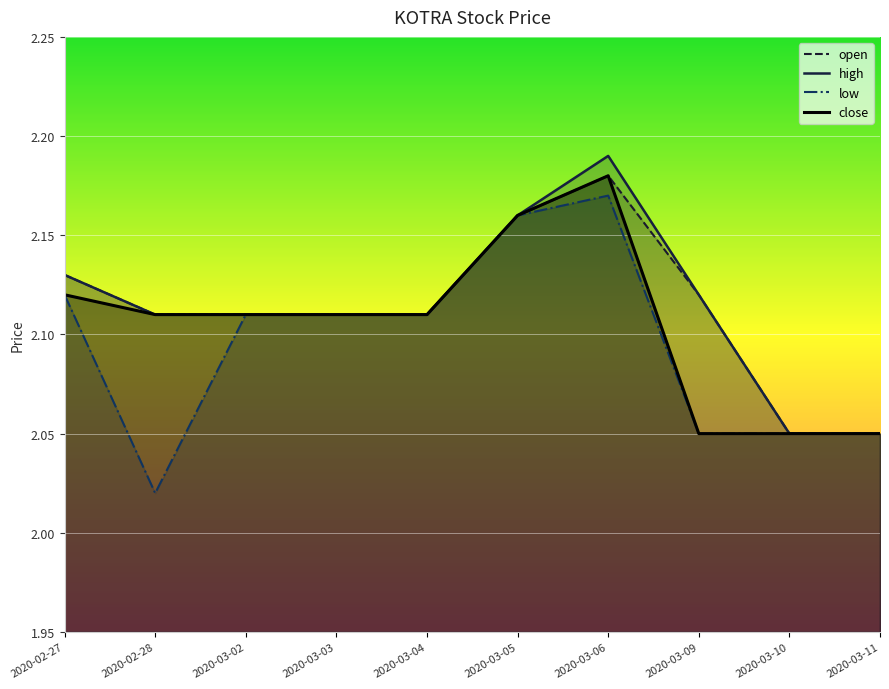

Reading right to left, extract all data points from this chart.

open: 2020-03-11=2.0	2020-03-10=2.0	2020-03-09=2.1	2020-03-06=2.2	2020-03-05=2.2	2020-03-04=2.1	2020-03-03=2.1	2020-03-02=2.1	2020-02-28=2.1	2020-02-27=2.1
high: 2020-03-11=2.0	2020-03-10=2.0	2020-03-09=2.1	2020-03-06=2.2	2020-03-05=2.2	2020-03-04=2.1	2020-03-03=2.1	2020-03-02=2.1	2020-02-28=2.1	2020-02-27=2.1
low: 2020-03-11=2.0	2020-03-10=2.0	2020-03-09=2.0	2020-03-06=2.2	2020-03-05=2.2	2020-03-04=2.1	2020-03-03=2.1	2020-03-02=2.1	2020-02-28=2.0	2020-02-27=2.1
close: 2020-03-11=2.0	2020-03-10=2.0	2020-03-09=2.0	2020-03-06=2.2	2020-03-05=2.2	2020-03-04=2.1	2020-03-03=2.1	2020-03-02=2.1	2020-02-28=2.1	2020-02-27=2.1